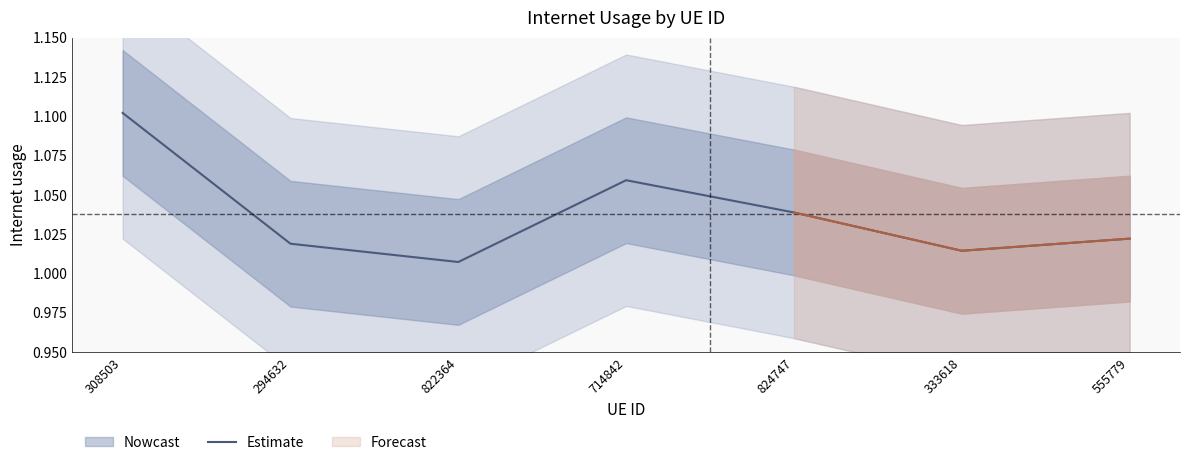

The chart shows a value of 1.0 at 555779. True or false?

True